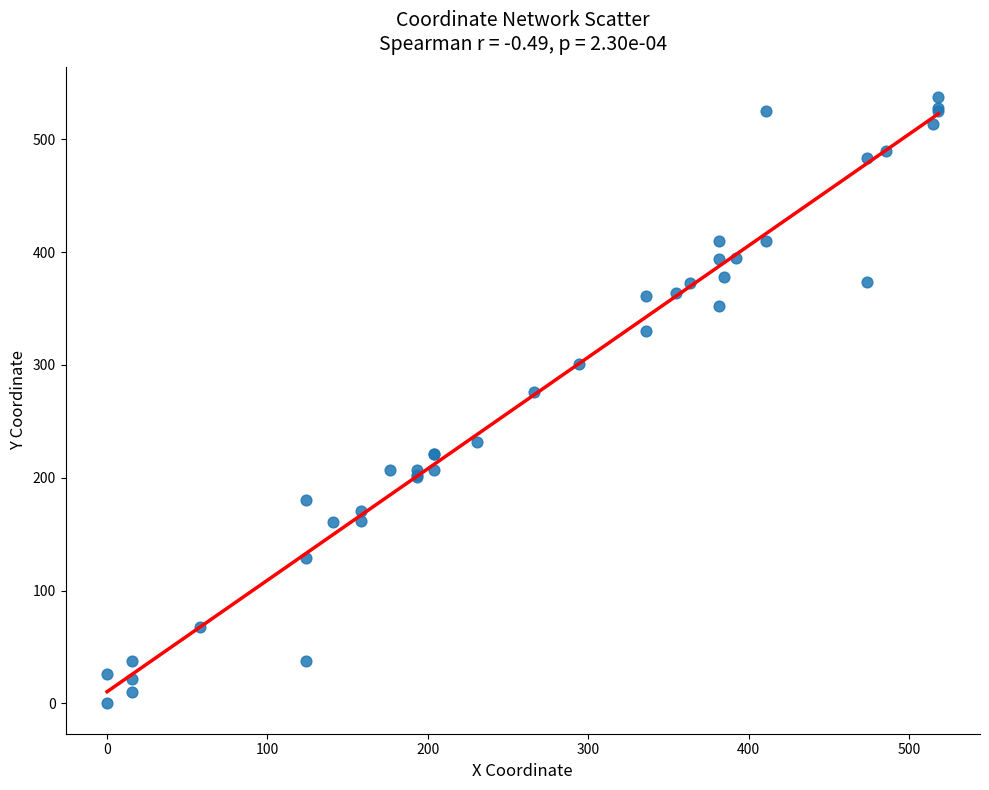

What Y value in the scatter plot is closest to 268?

275.5